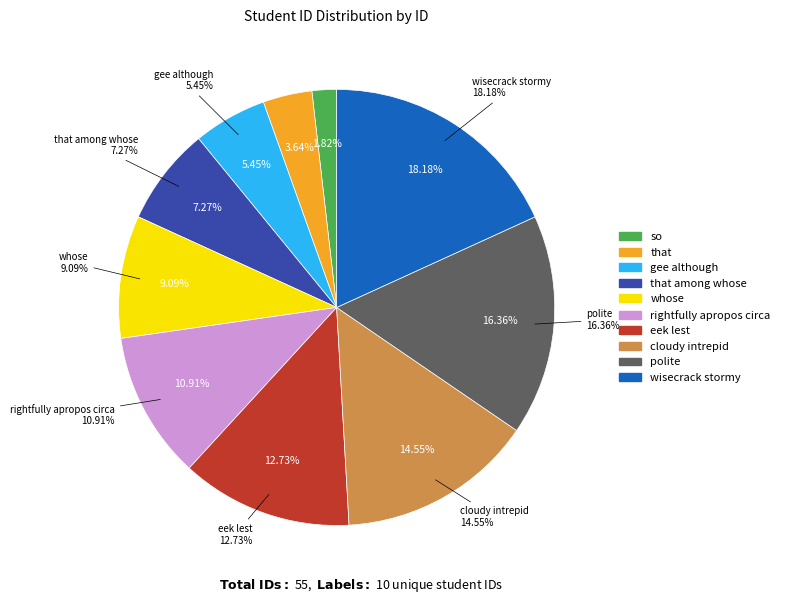

Which has a higher value, wisecrack stormy or rightfully apropos circa?

wisecrack stormy